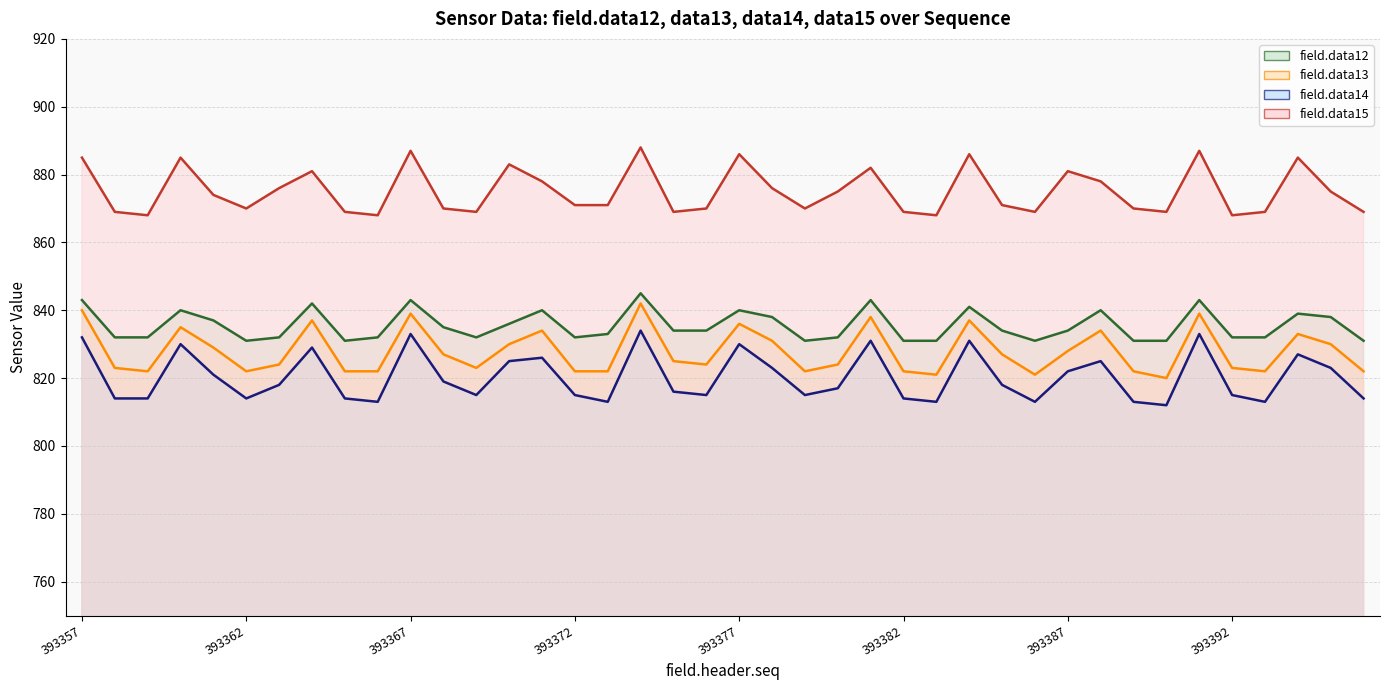

Which category has the highest value across all series?

17